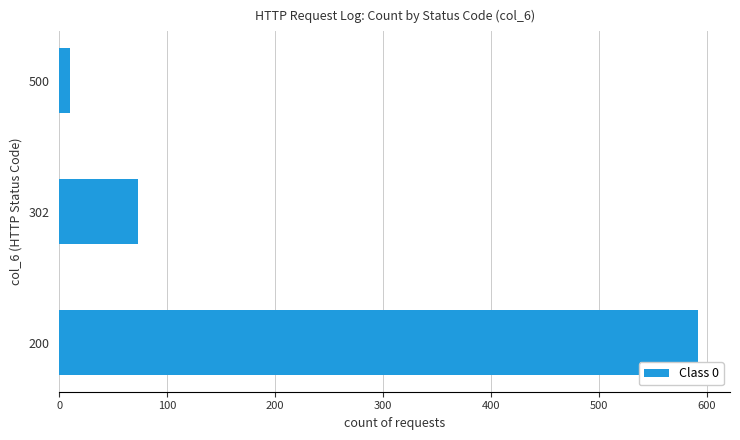

How many data points are less than 73?

1